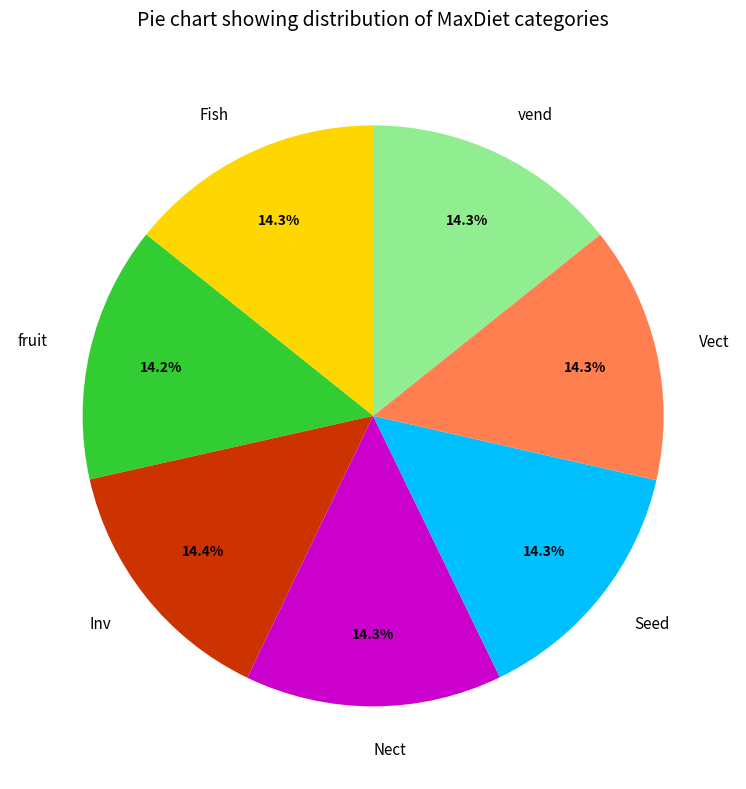

Approximately how many times larger is the value at Nect compared to fruit?

1.0